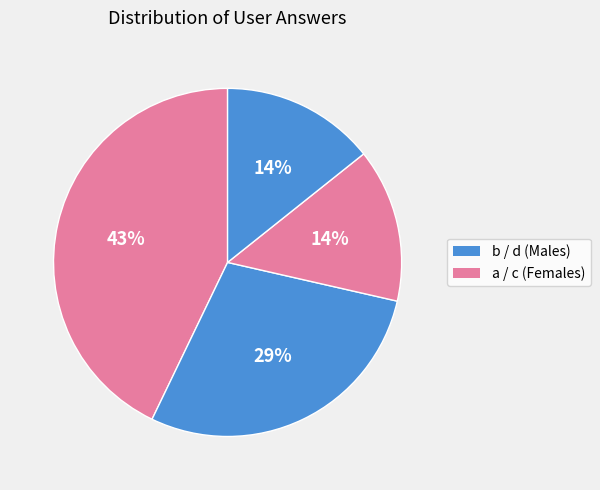

Is there any slice that represents more than half of the pie?

No